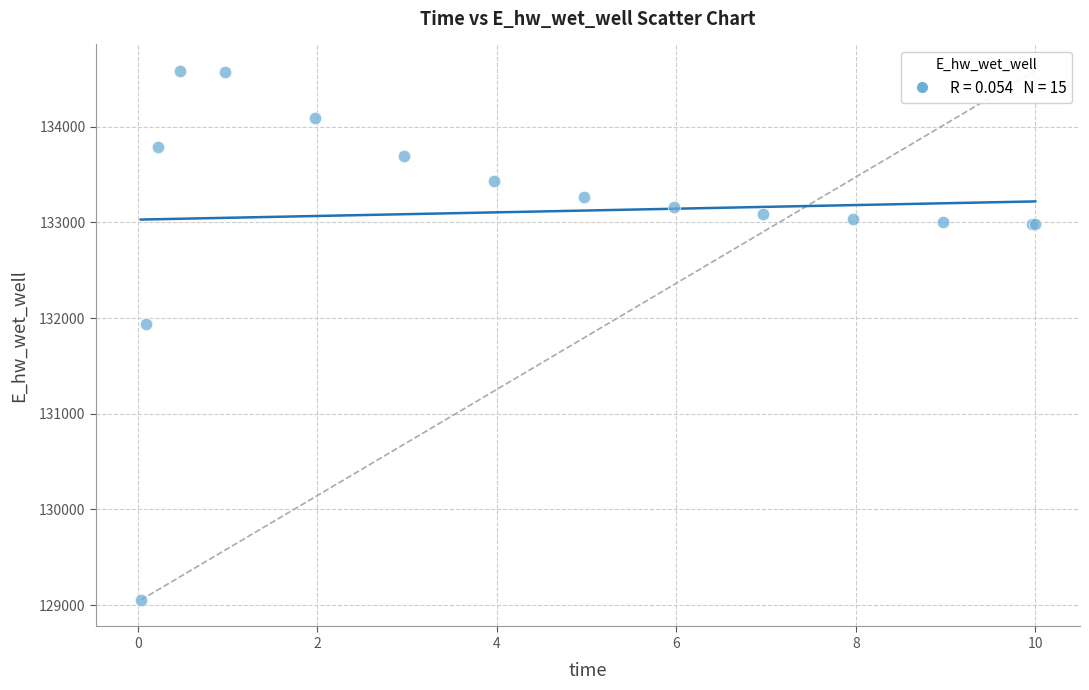

What Y value in the scatter plot is closest to 131817?

131938.0